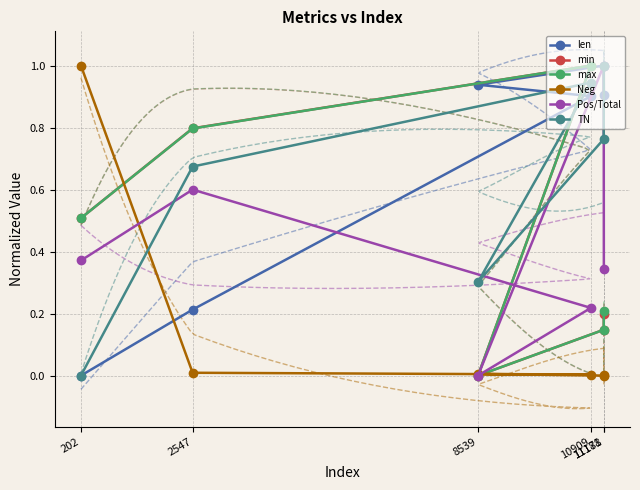

How many lines are shown in the chart?

6